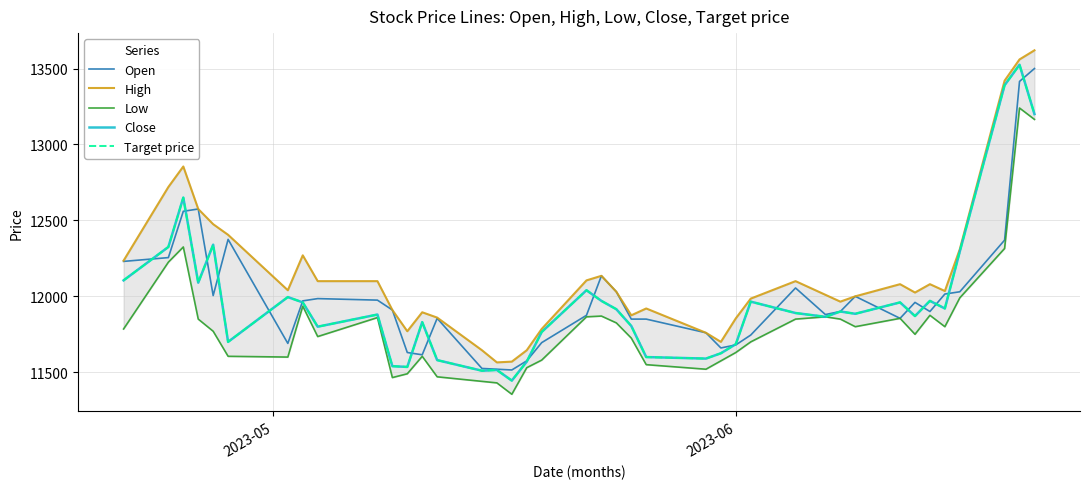

What is the difference between the maximum and minimum values in the High series?

2055